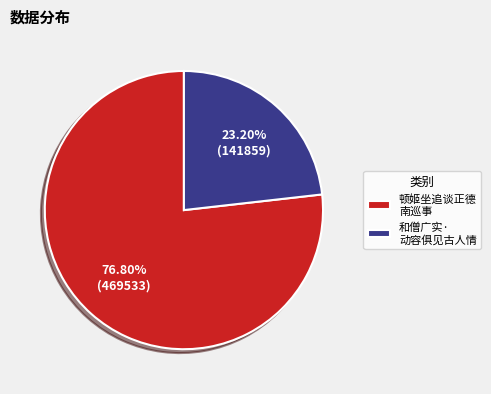

Which category accounts for the majority?

顿姬坐追谈正德 南巡事